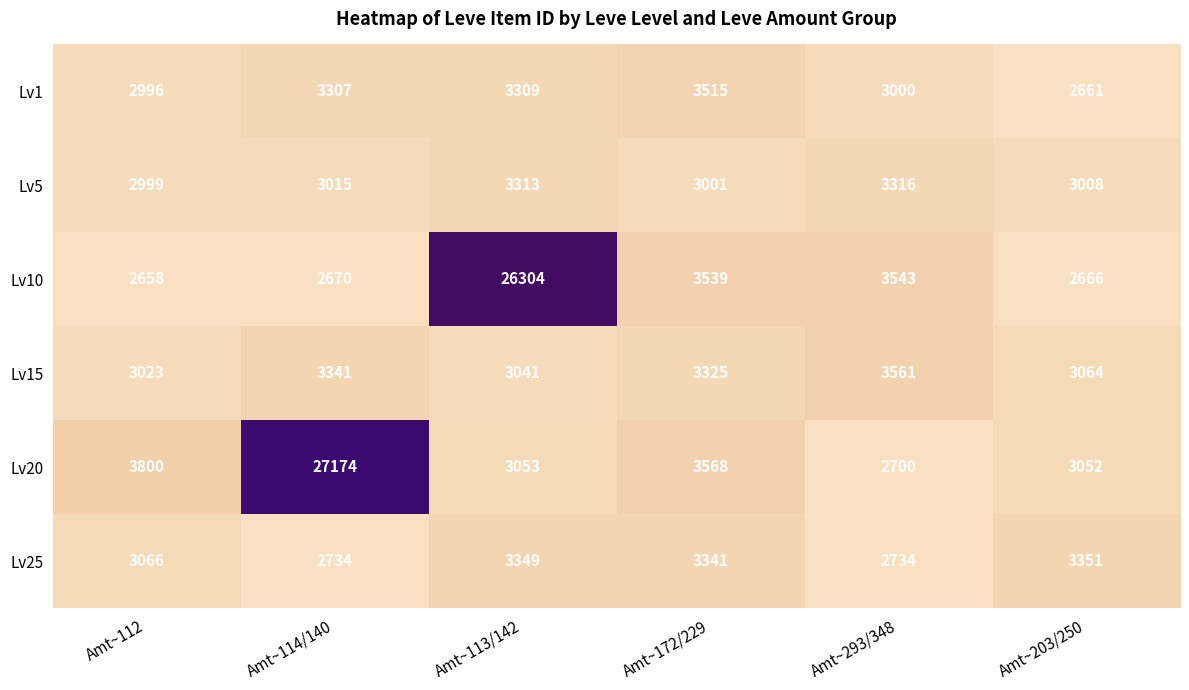

At how many categories does at least one series exceed 18165?

2